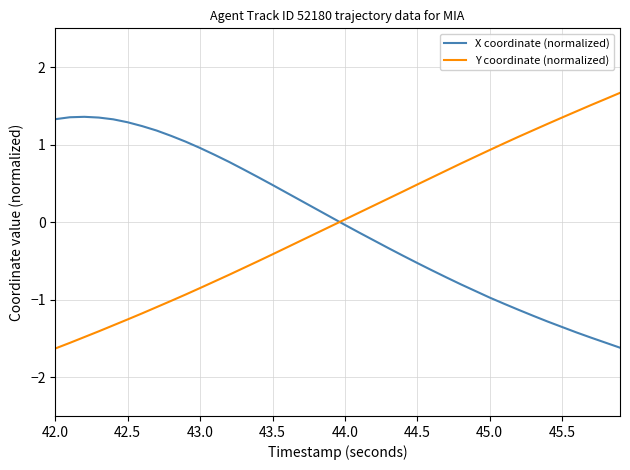

List the series in order of their peak value, lowest first.

X coordinate (normalized), Y coordinate (normalized)